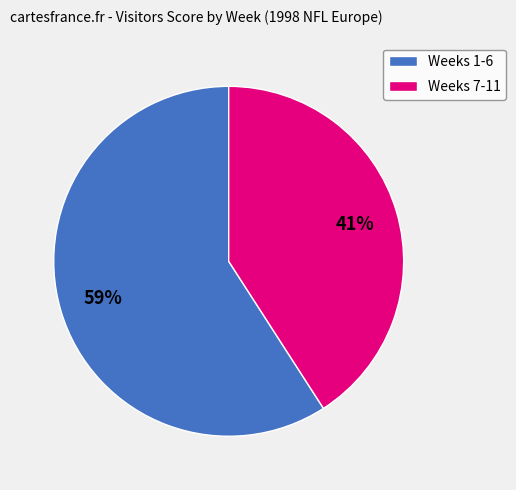

To the nearest percent, what is the difference between the largest and smallest slice percentages?

18%